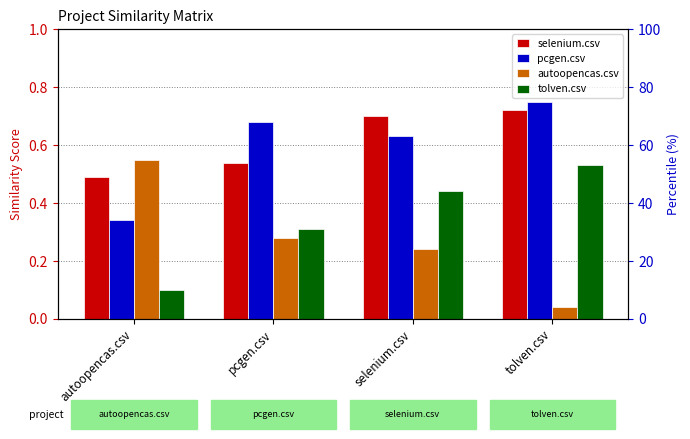

At which category does the chart reach its peak across all series?

tolven.csv